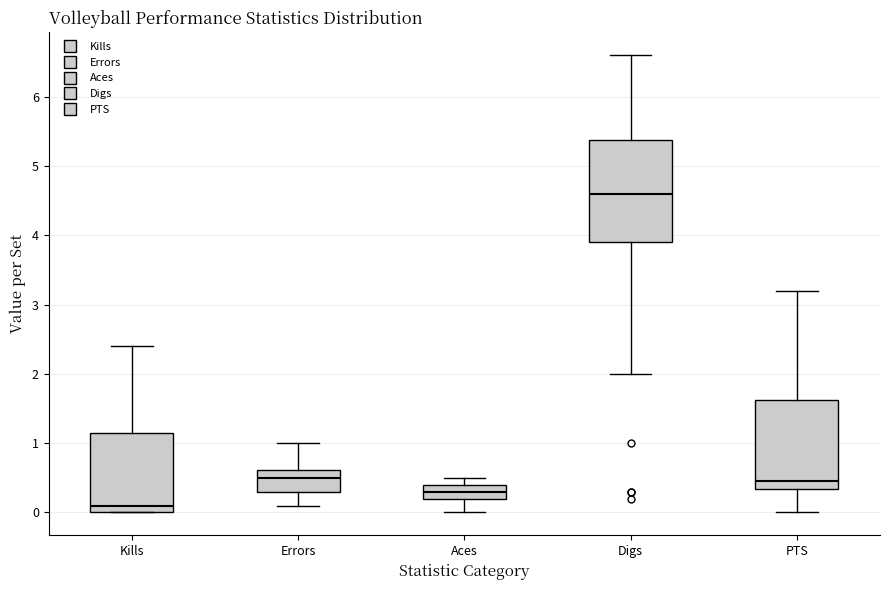

Comparing the boxes themselves (not the whiskers), which one is the tallest?

Digs